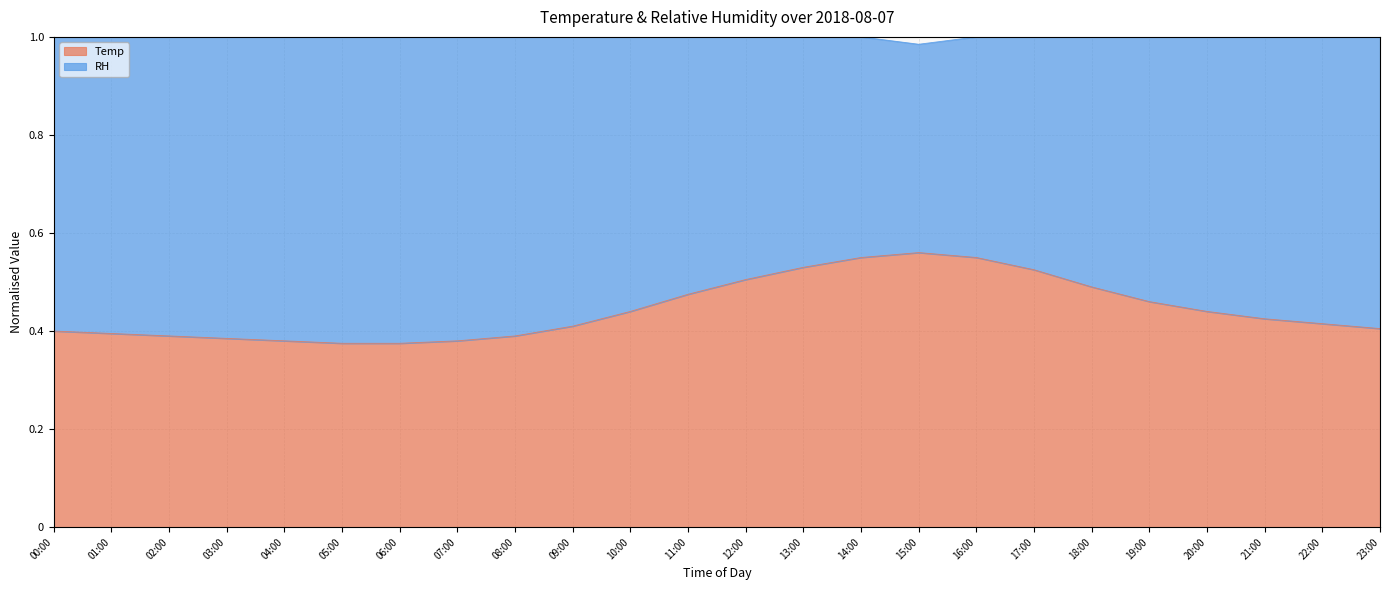

What is the difference between the maximum and minimum values in the Temp series?

0.2